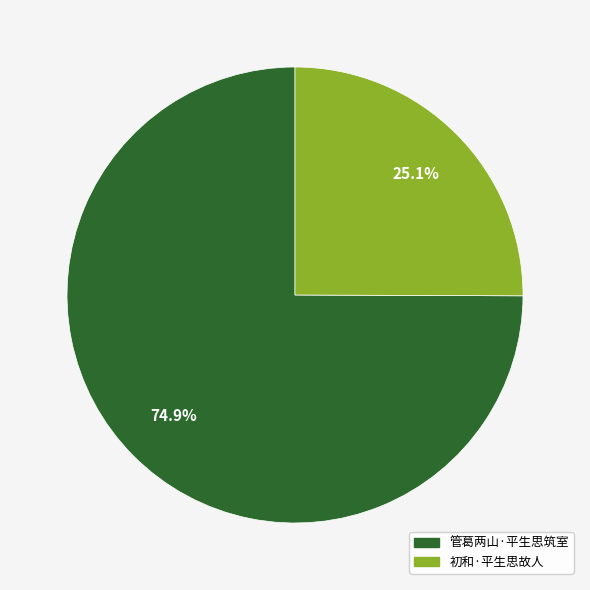

What percentage is the 管葛两山·平生思筑室 slice, to the nearest percent?

75%